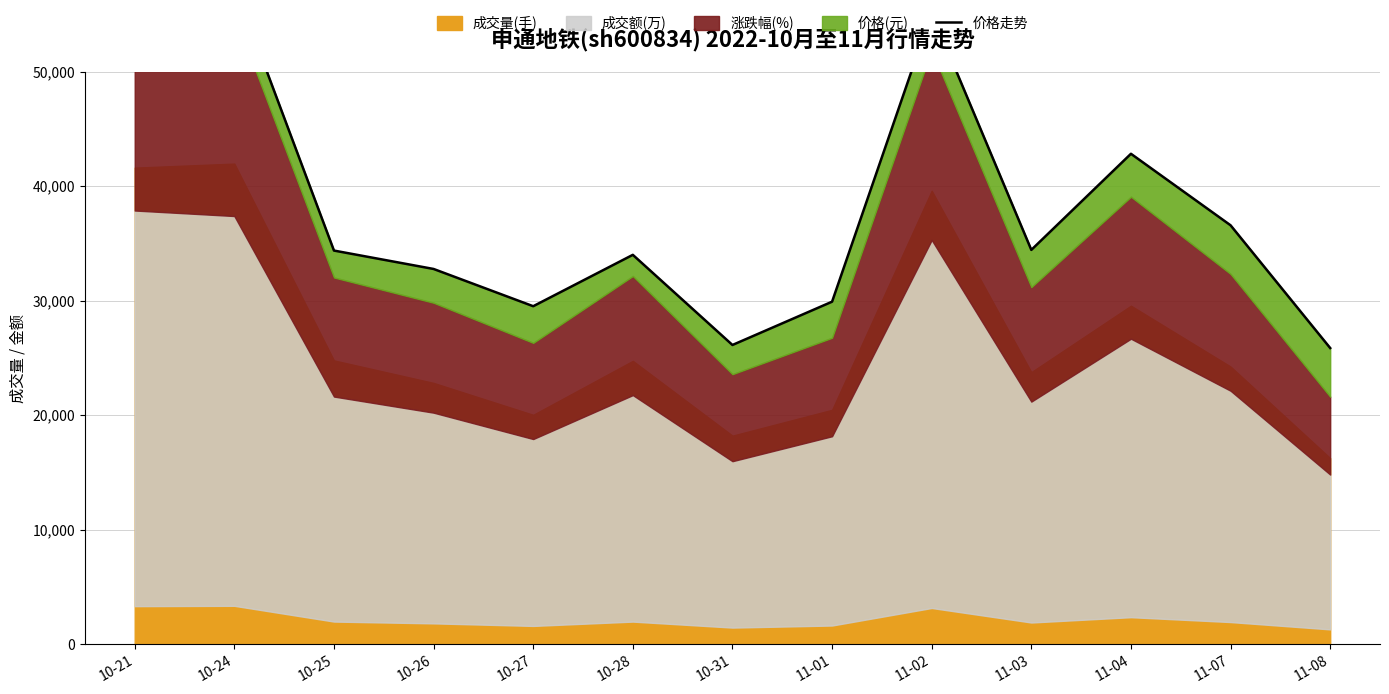

At which label does the data first exceed 34383?

10-21